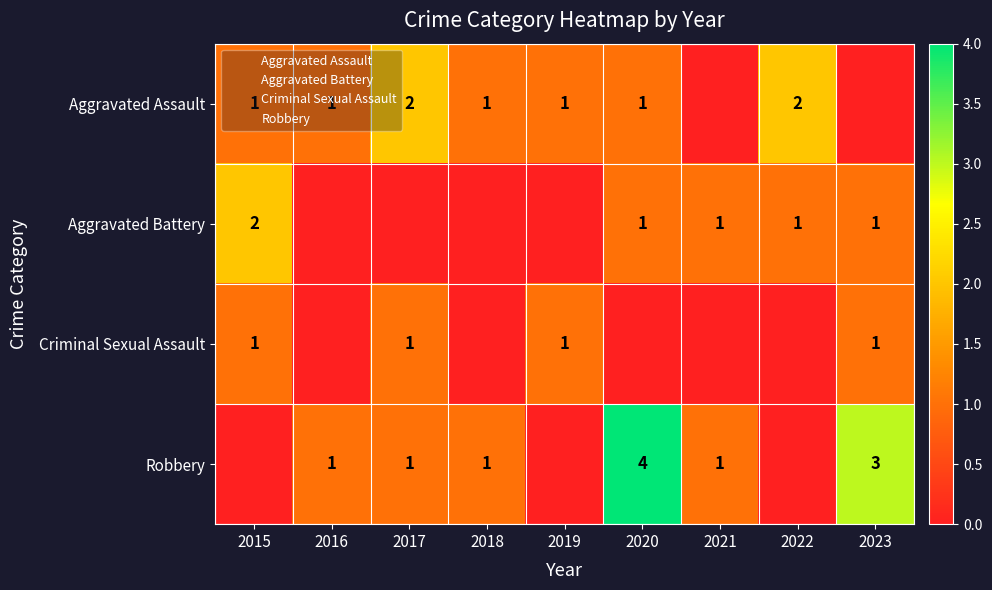

True or false: Aggravated Assault has a value of 1 at 2017.

False